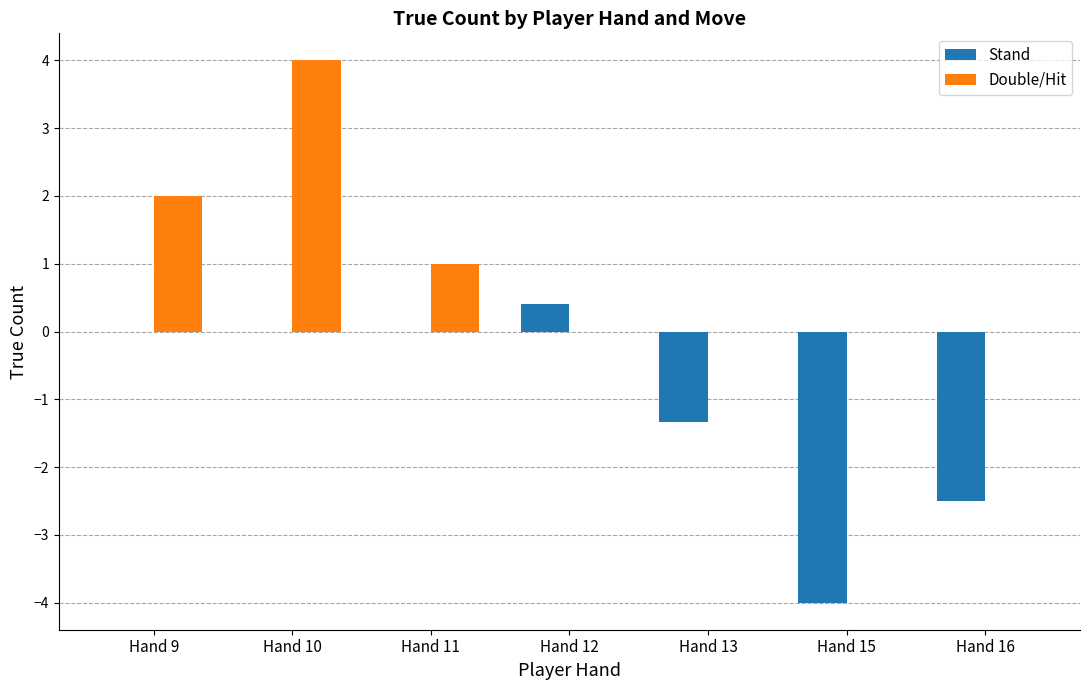

Reading left to right, extract all data points from this chart.

Stand: Hand 9=0.0	Hand 10=0.0	Hand 11=0.0	Hand 12=0.4	Hand 13=-1.3	Hand 15=-4.0	Hand 16=-2.5
Double/Hit: Hand 9=2.0	Hand 10=4.0	Hand 11=1.0	Hand 12=0.0	Hand 13=0.0	Hand 15=0.0	Hand 16=0.0